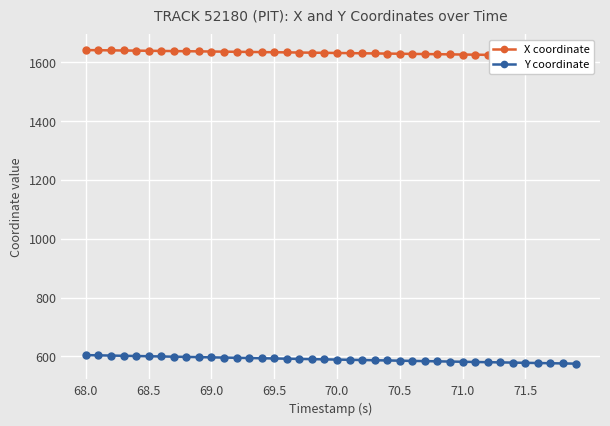

Reading left to right, extract all data points from this chart.

X coordinate: 1642.0	1641.5	1641.1	1640.6	1640.1	1639.6	1639.1	1638.6	1638.1	1637.6	1637.1	1636.6	1636.2	1635.7	1635.2	1634.7	1634.2	1633.7	1633.2	1632.6	1632.1	1631.6	1631.1	1630.6	1630.1	1629.5	1629.0	1628.5	1628.0	1627.4	1626.9	1626.3	1625.8	1625.2	1624.7	1624.1	1623.5	1623.0	1622.4	1621.8
Y coordinate: 604.0	603.3	602.5	601.8	601.0	600.2	599.5	598.7	597.9	597.2	596.4	595.6	594.9	594.1	593.4	592.6	591.8	591.1	590.3	589.6	588.8	588.1	587.3	586.6	585.8	585.1	584.3	583.6	582.9	582.1	581.4	580.7	580.0	579.2	578.5	577.8	577.1	576.4	575.7	575.0